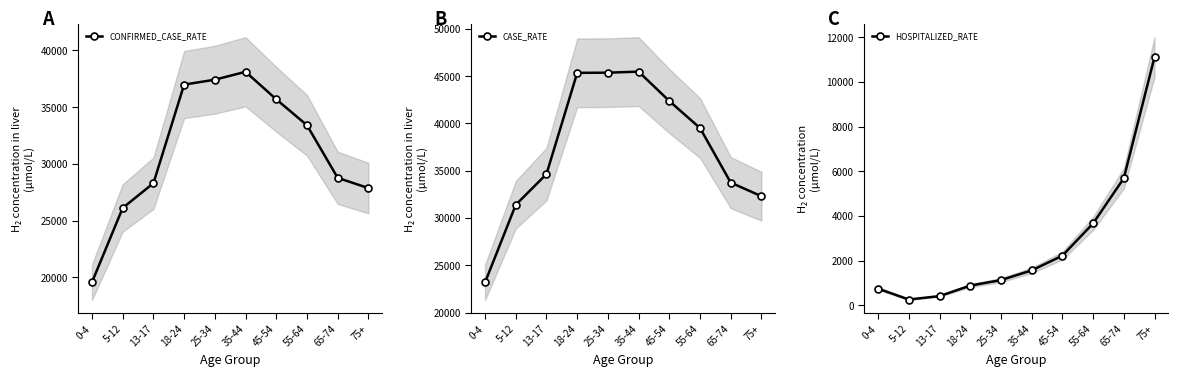

Read the CONFIRMED_CASE_RATE value at 45-54.

35689.3